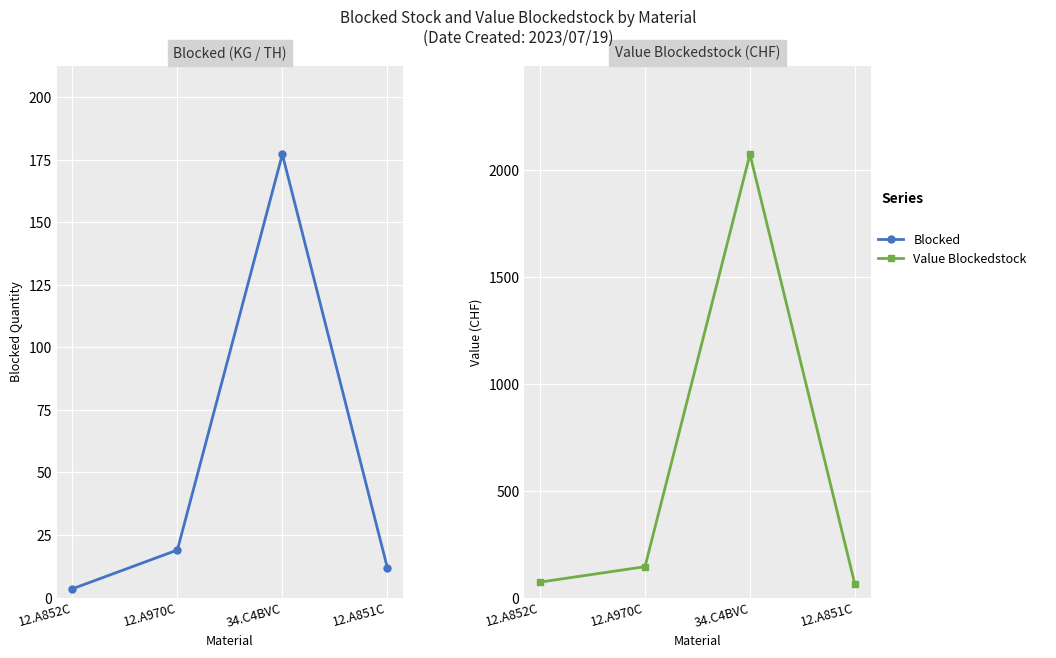

True or false: Value Blockedstock and Blocked cross at least once.

False